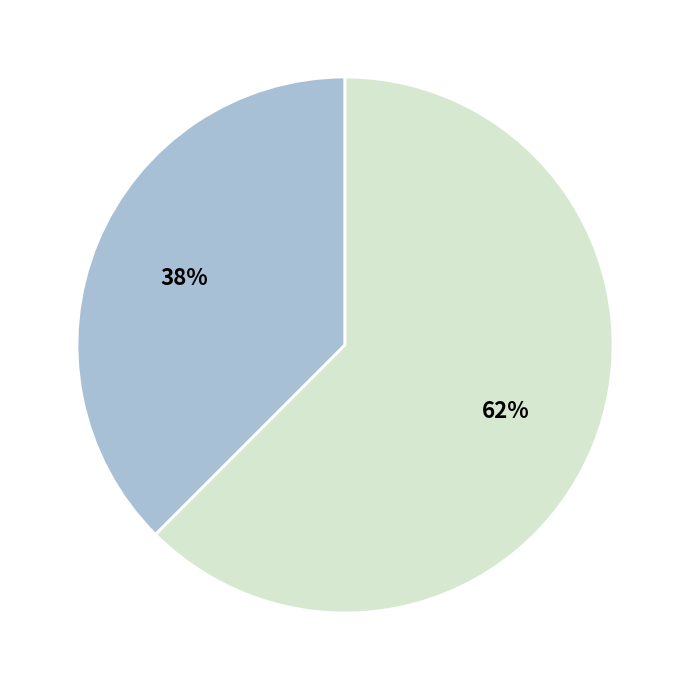

Is there a majority slice in this chart?

Yes